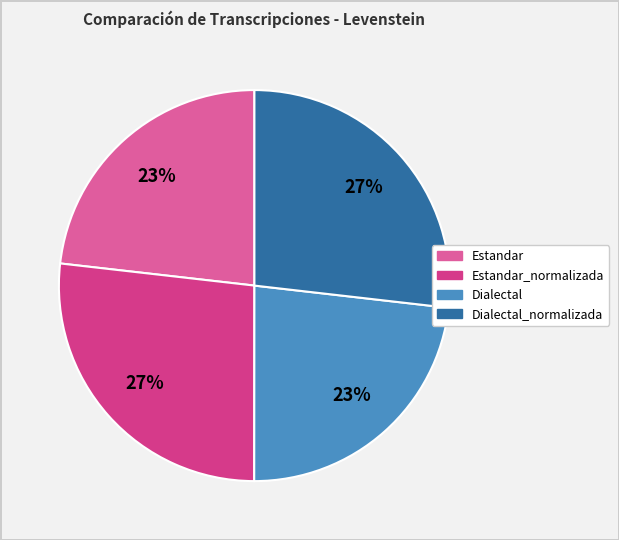

Is there any slice that represents more than half of the pie?

No